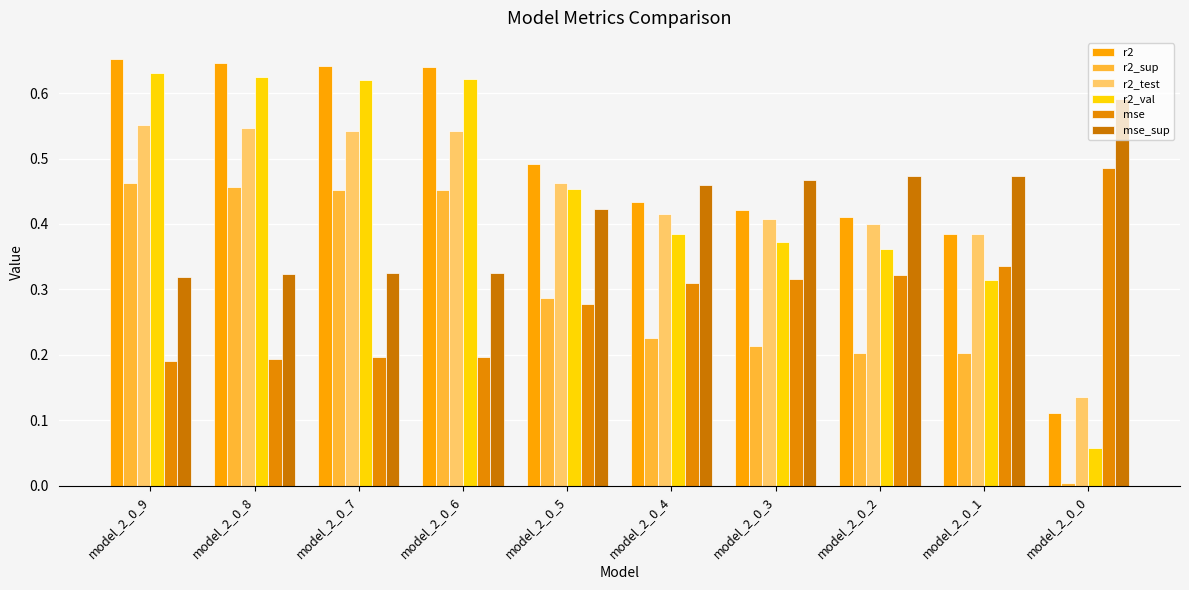

Which label corresponds to the smallest value in the chart?

model_2_0_0